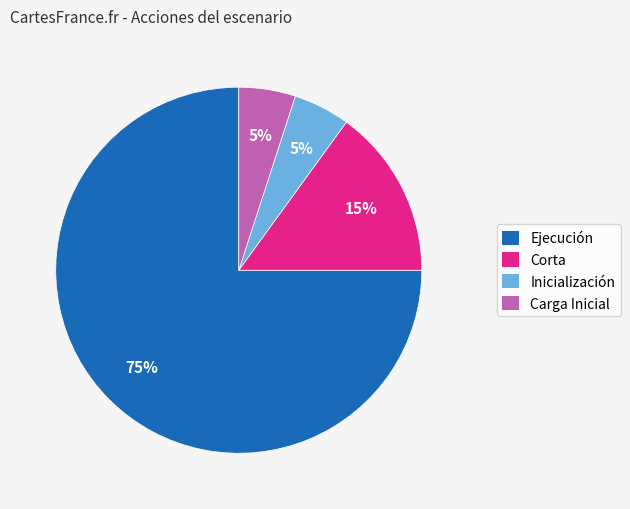

Combined, do Corta and Inicialización account for over 50%?

No